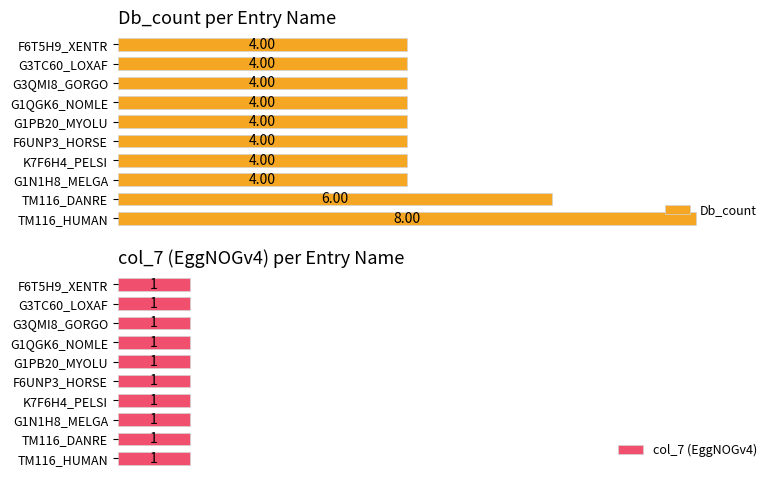

At how many categories does at least one series exceed 3?

10